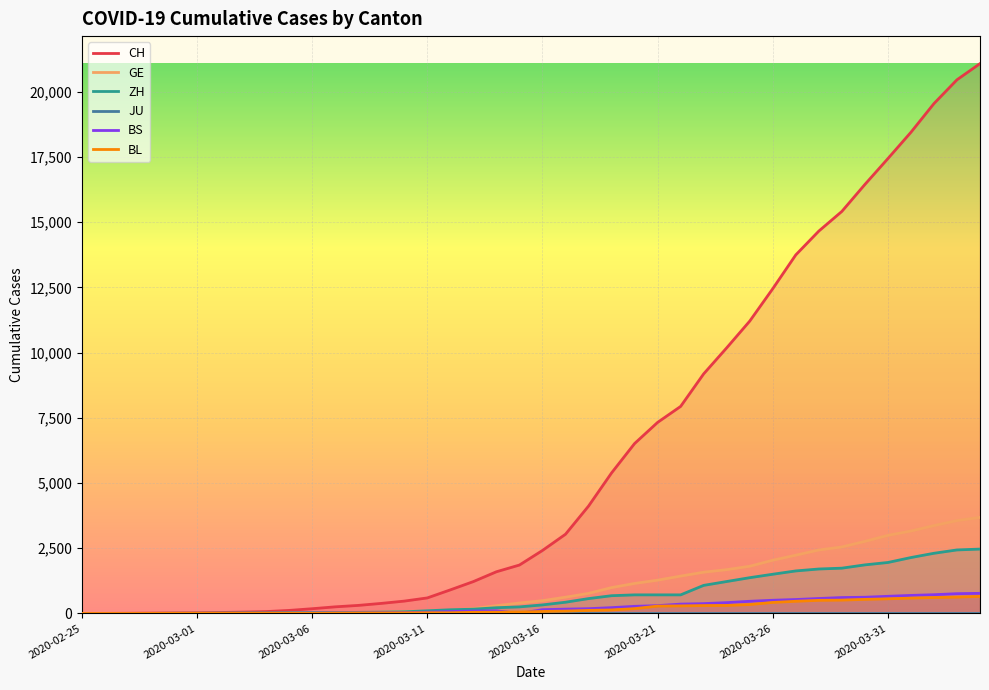

The BL series shows 6 at 9. True or false?

True